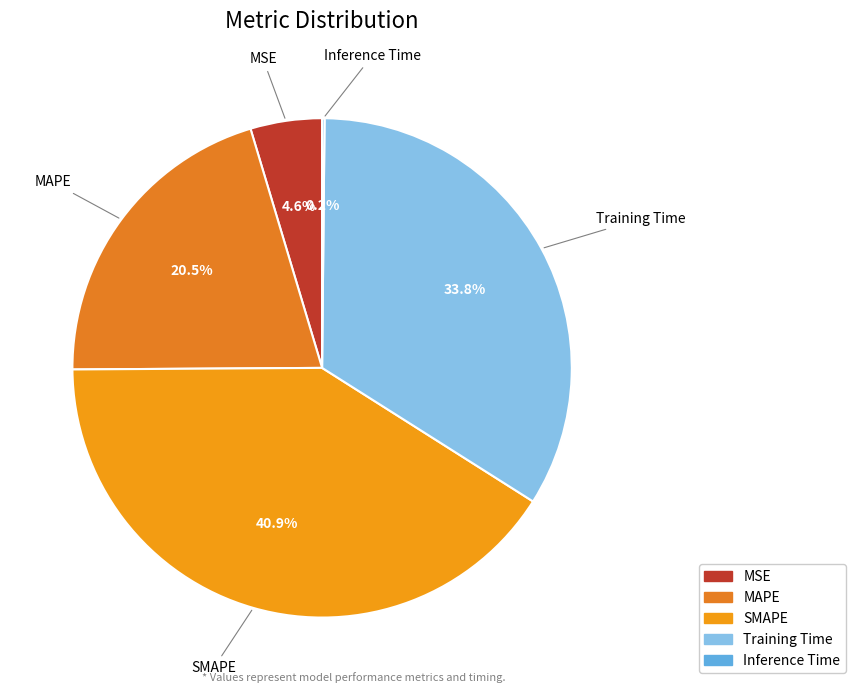

What is the largest slice in the pie chart?

SMAPE